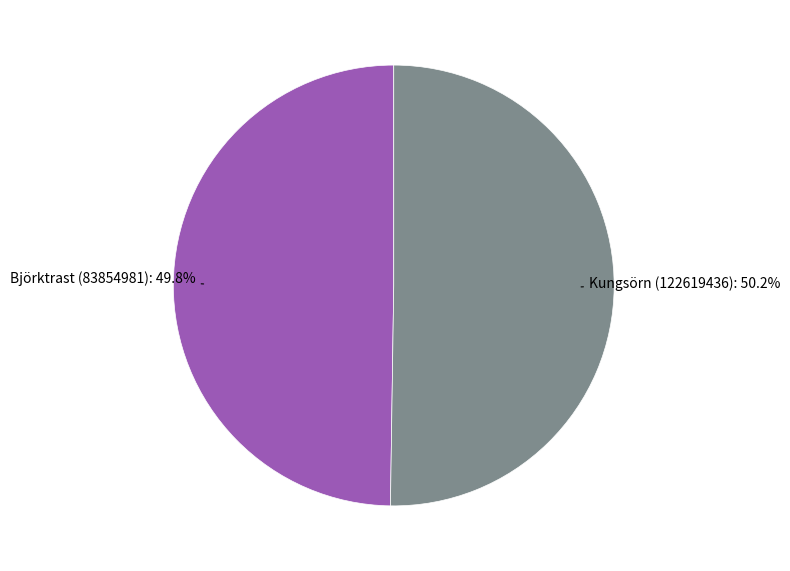

Does any single category account for the majority?

Yes